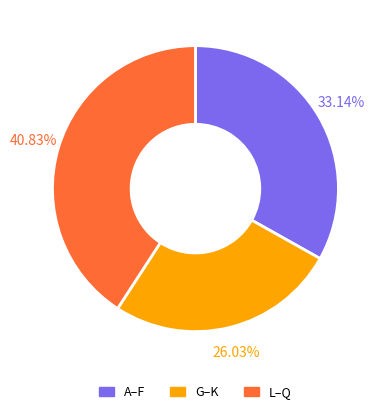

Does any single category account for the majority?

No